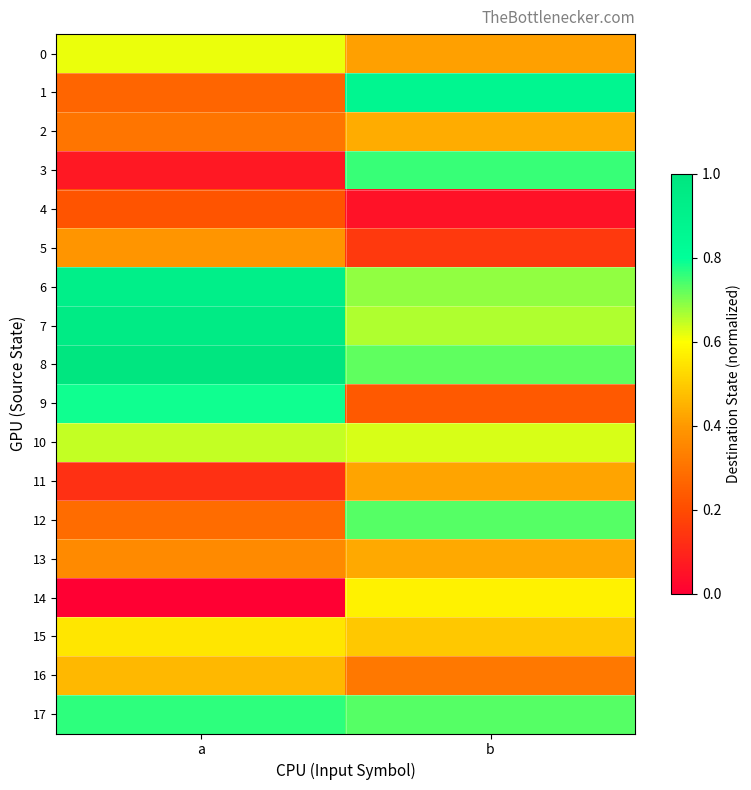

At which category is the sum across all series the highest?

b